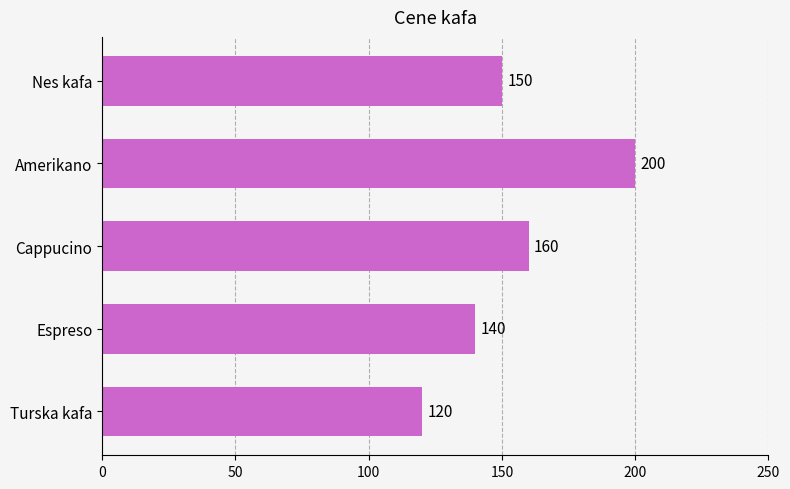

Rank the categories by value from highest to lowest.

Amerikano, Cappucino, Nes kafa, Espreso, Turska kafa